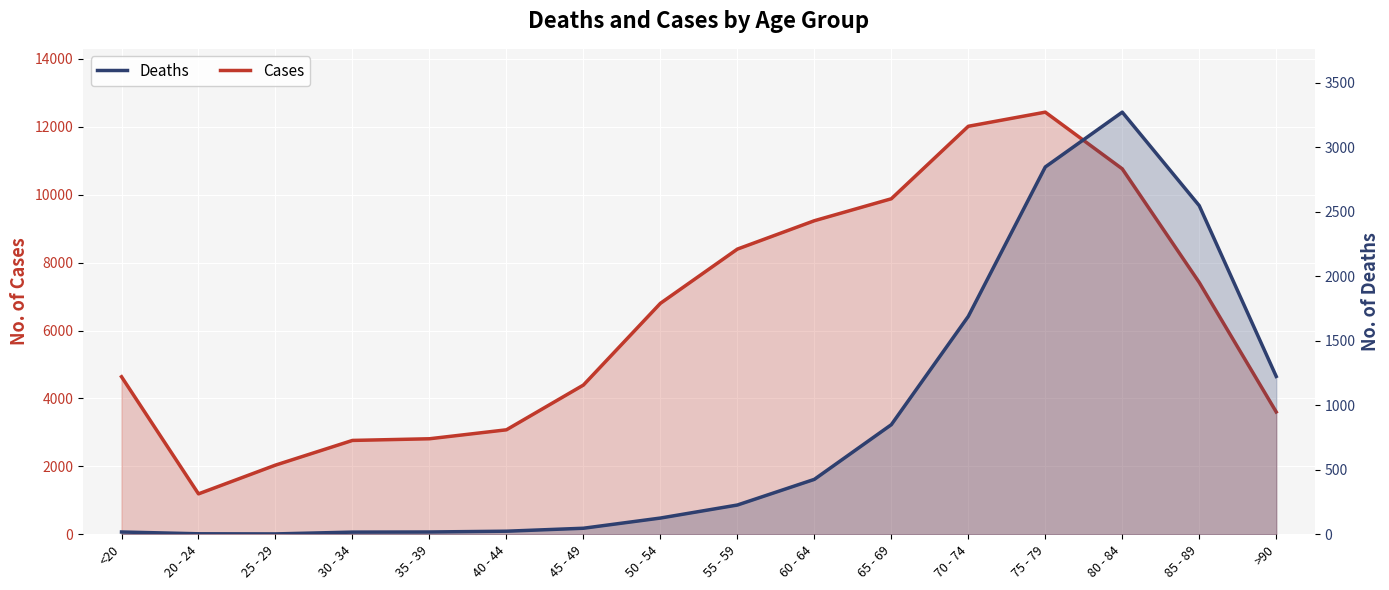

True or false: Cases and Deaths intersect in this chart.

False